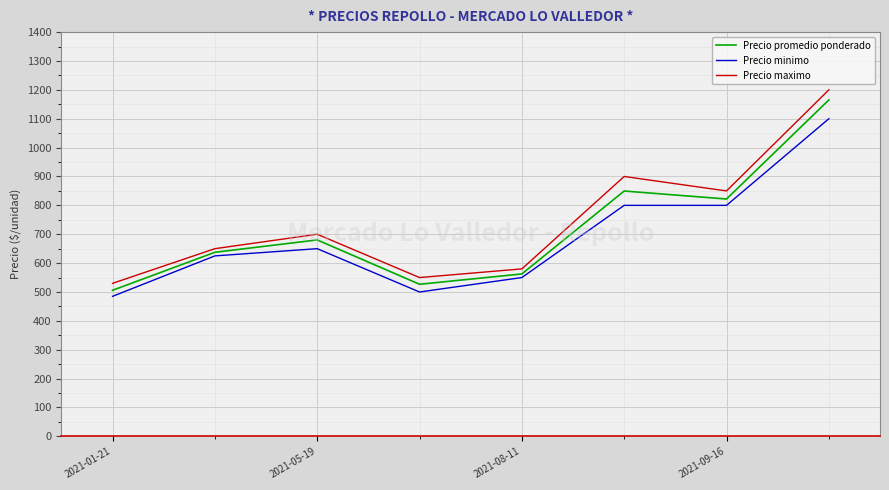

What is the minimum value shown in the chart?

485.0